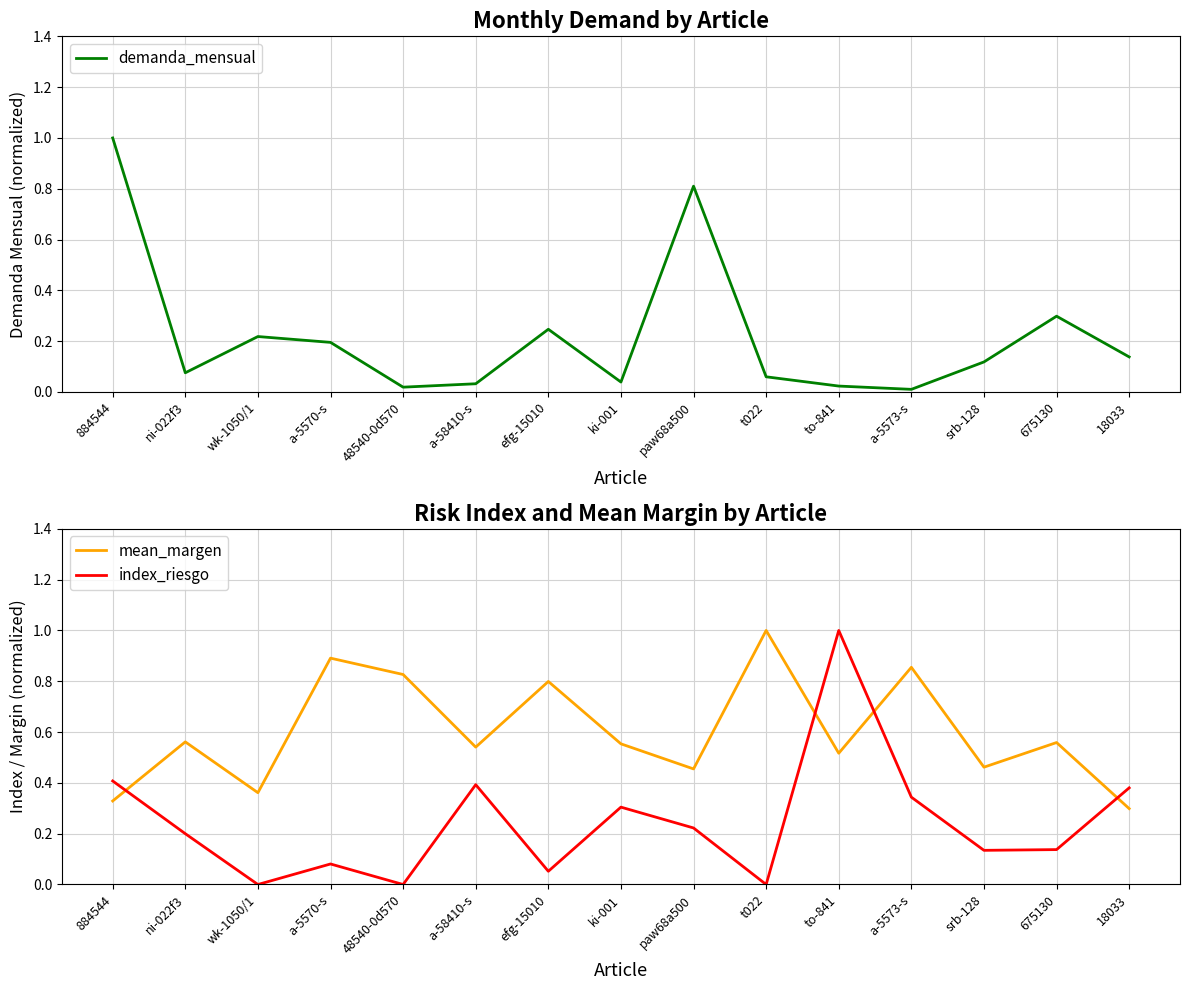

Reading left to right, transcribe all the data shown in this chart.

demanda_mensual: 884544=1.0	ni-022f3=0.1	wk-1050/1=0.2	a-5570-s=0.2	48540-0d570=0.0	a-58410-s=0.0	efg-15010=0.2	ki-001=0.0	paw68a500=0.8	t022=0.1	to-841=0.0	a-5573-s=0.0	srb-128=0.1	675130=0.3	18033=0.1
mean_margen: 884544=0.3	ni-022f3=0.6	wk-1050/1=0.4	a-5570-s=0.9	48540-0d570=0.8	a-58410-s=0.5	efg-15010=0.8	ki-001=0.6	paw68a500=0.5	t022=1.0	to-841=0.5	a-5573-s=0.9	srb-128=0.5	675130=0.6	18033=0.3
index_riesgo: 884544=0.4	ni-022f3=0.2	wk-1050/1=0.0	a-5570-s=0.1	48540-0d570=0.0	a-58410-s=0.4	efg-15010=0.1	ki-001=0.3	paw68a500=0.2	t022=0.0	to-841=1.0	a-5573-s=0.3	srb-128=0.1	675130=0.1	18033=0.4